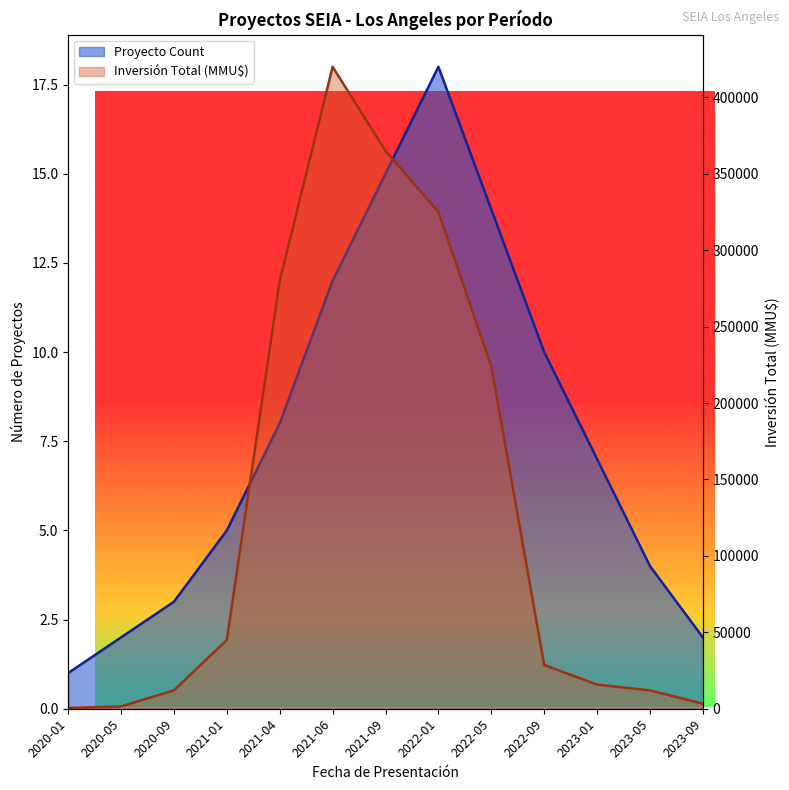

True or false: Proyecto Count and Inversión Total (MMU$) cross at least once.

False